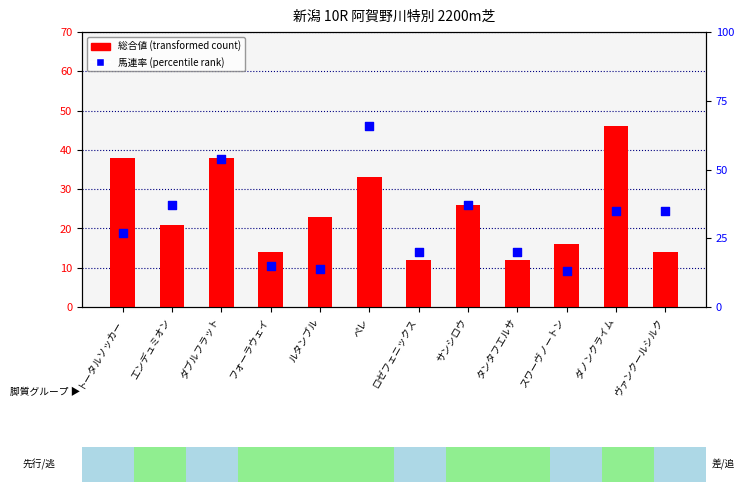

At how many categories does at least one series exceed 31?

7